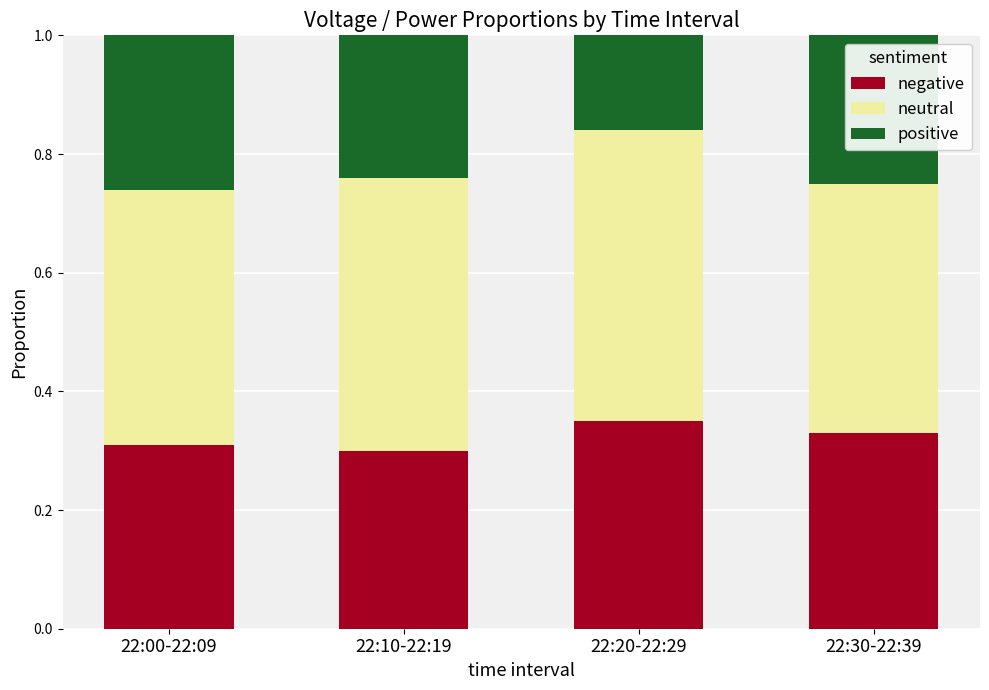

What is the total value across all series at 22:00-22:09?

1.0